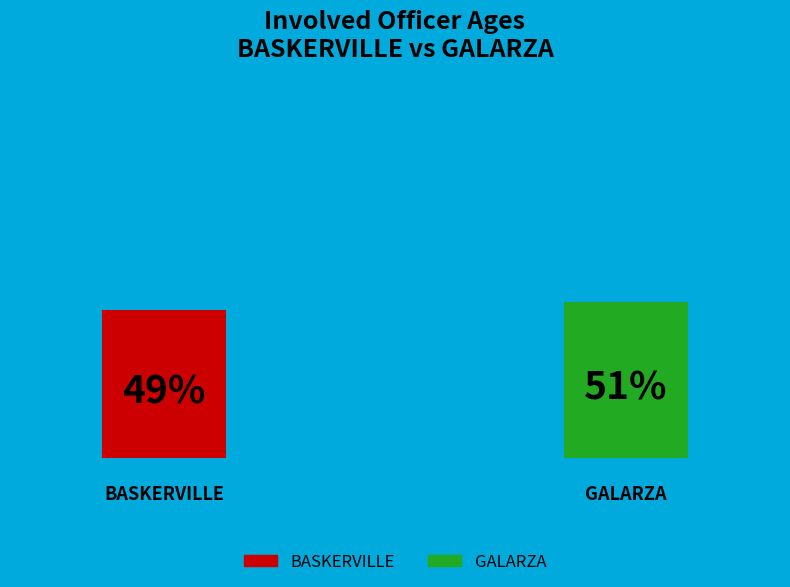

What percentage do BASKERVILLE and GALARZA together represent?

100.0%